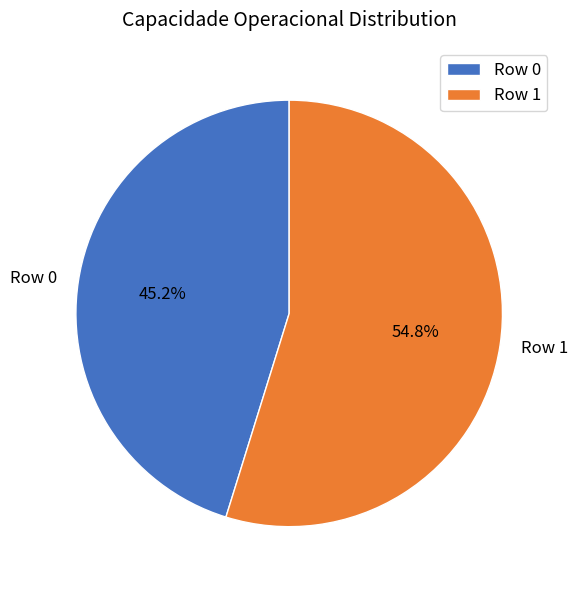

Approximately how many times larger is the value at Row 1 compared to Row 0?

1.2